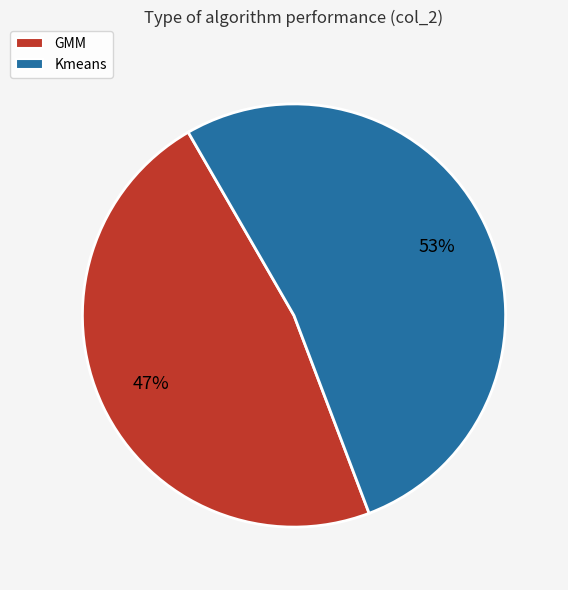

How many segments does this pie chart have?

2